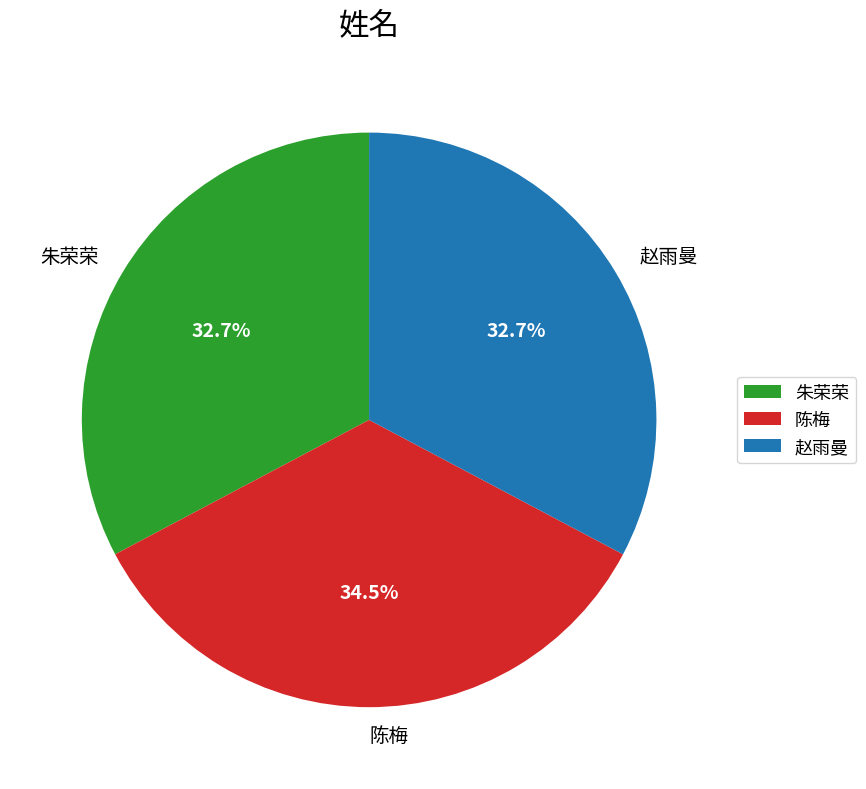

Does any single category account for the majority?

No